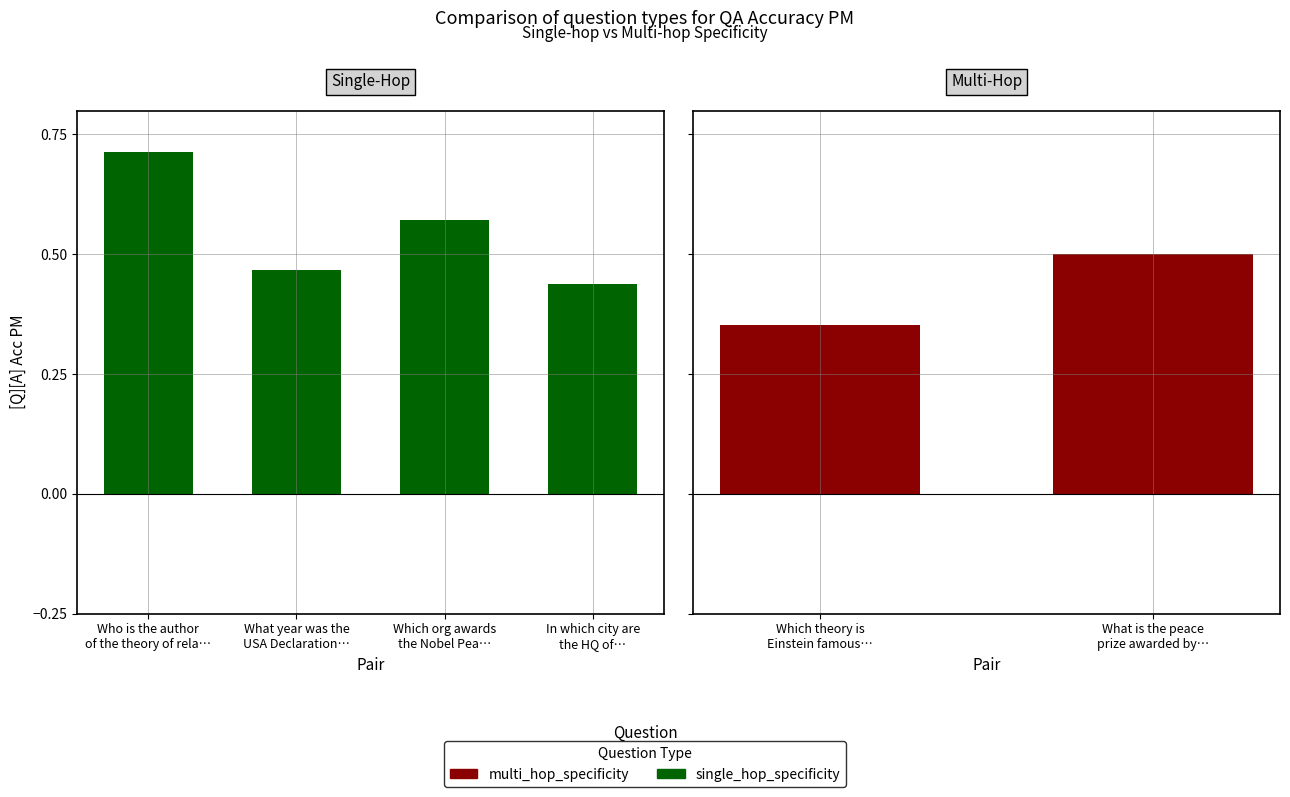

What is the difference between the maximum and second lowest values?

0.2